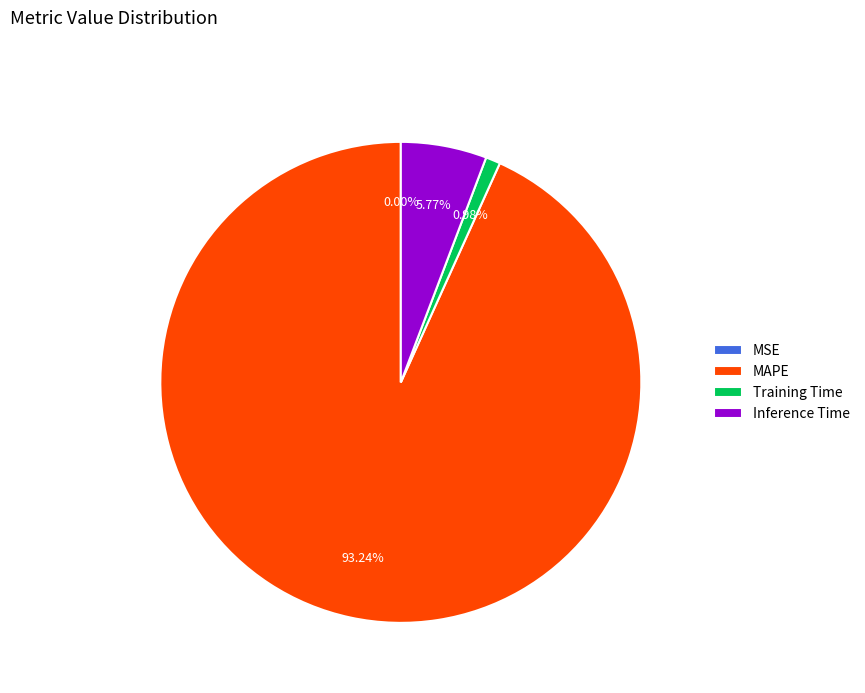

Which has a higher value, Inference Time or Training Time?

Inference Time